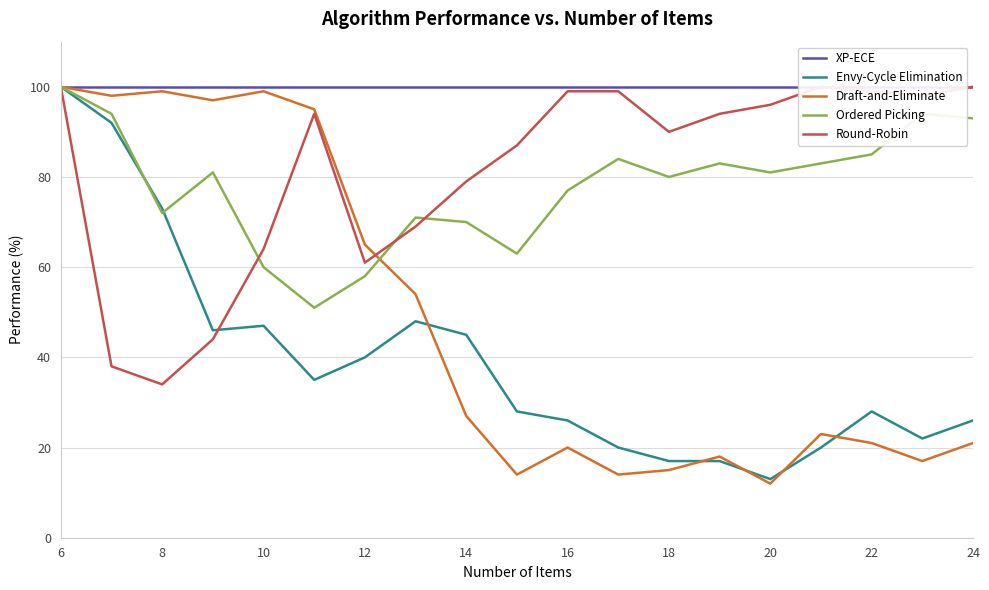

What is the maximum value for Draft-and-Eliminate?

100